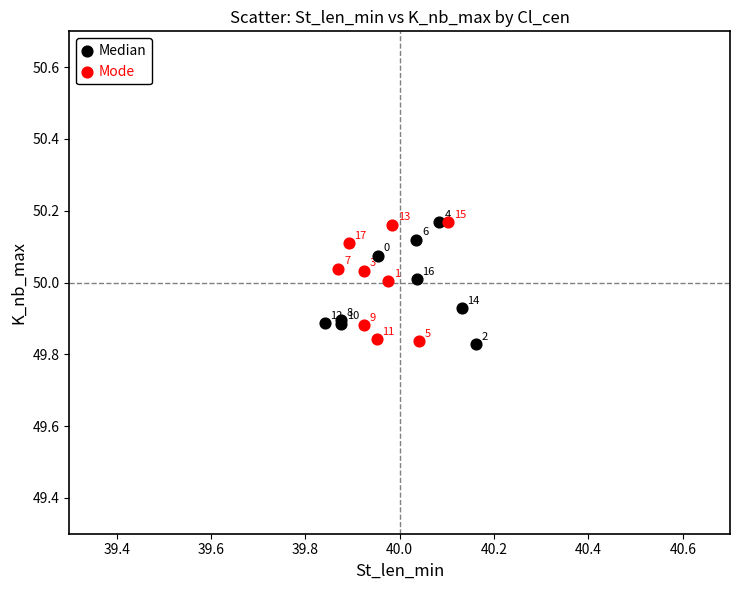

What are all the series names shown in the legend?

Median, Mode